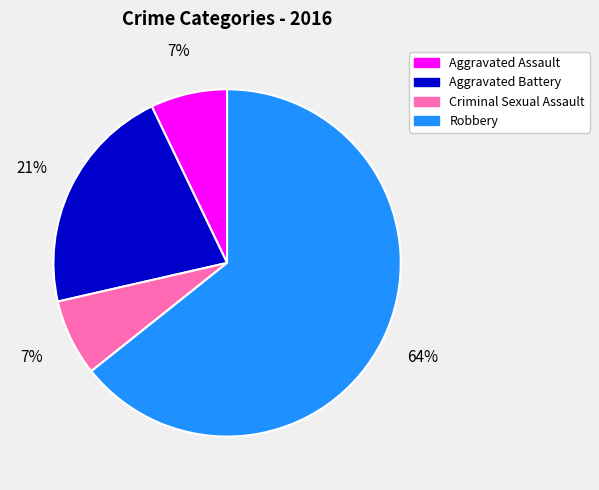

What percentage is the Criminal Sexual Assault slice, to the nearest percent?

7%